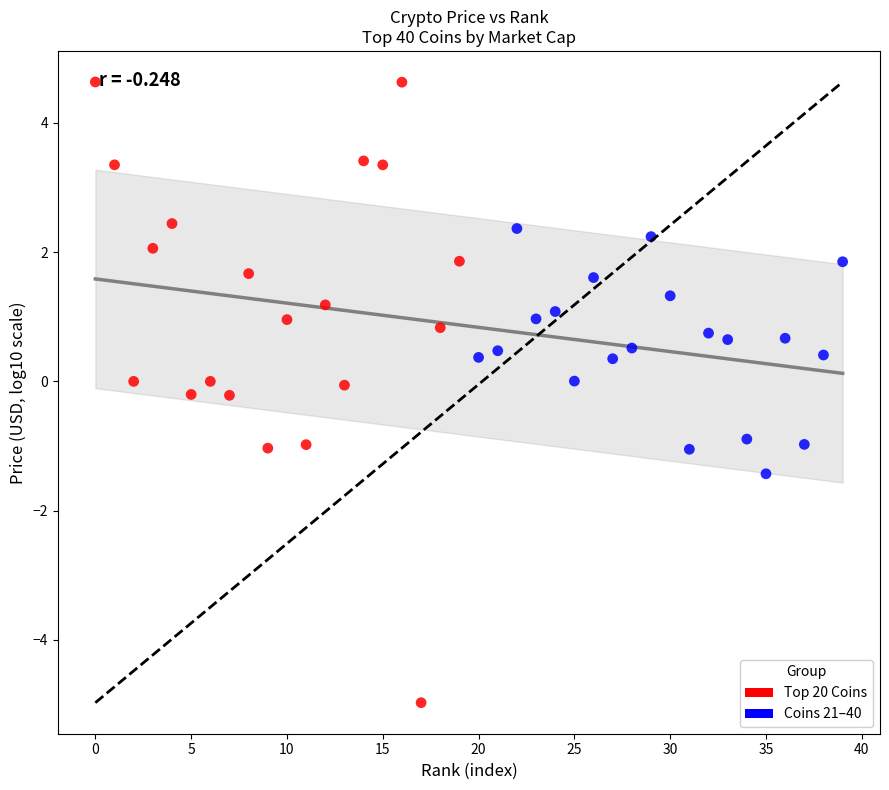

Which series contains the lowest Y value?

Top 20 Coins